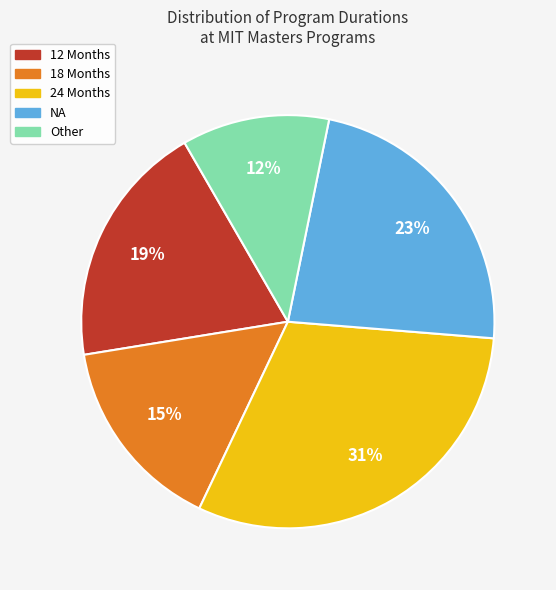

Does any single category account for the majority?

No